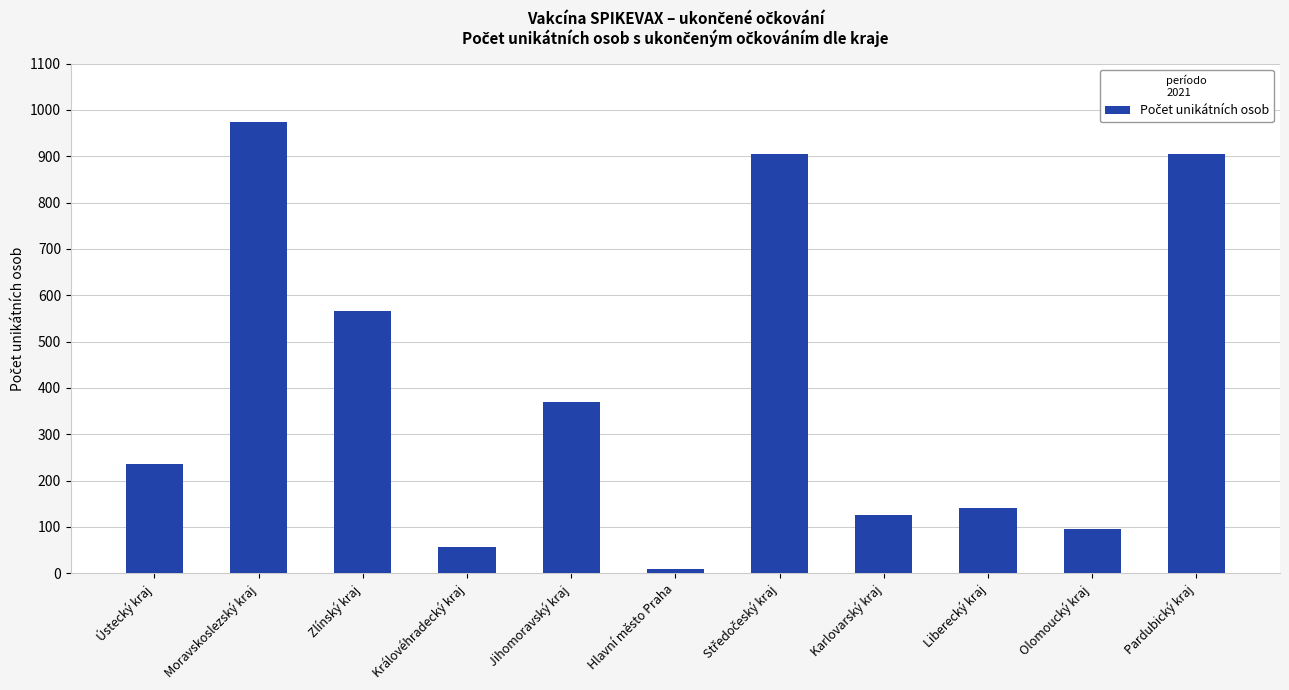

What is the ratio of the value at Olomoucký kraj to the value at Ústecký kraj?

0.4